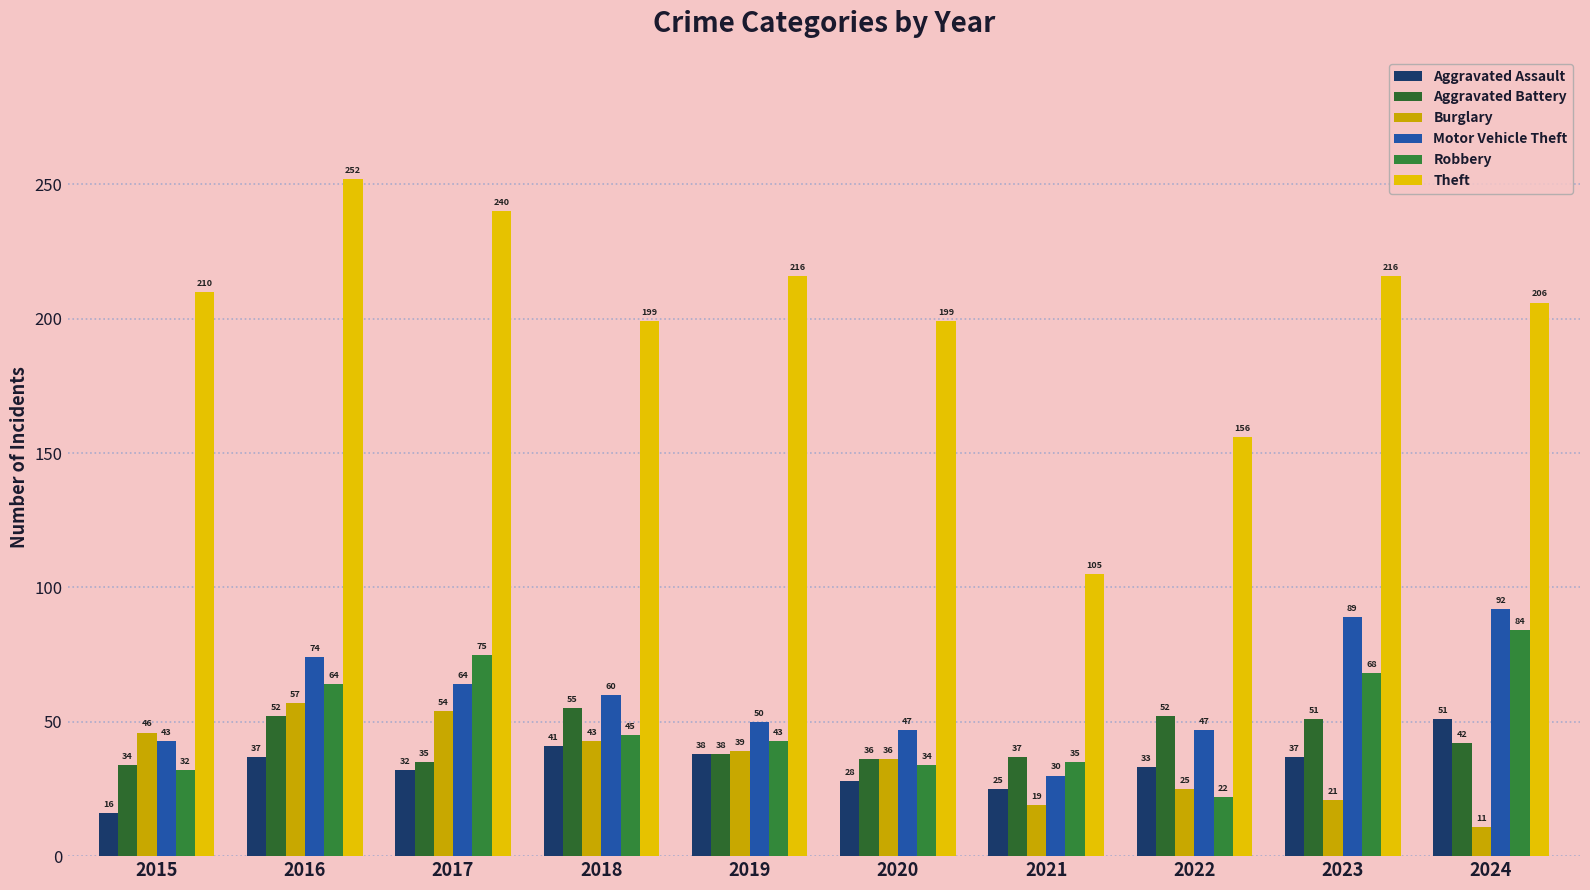

Is the value of Theft at 2022 greater than the value of Aggravated Battery at 2015?

Yes